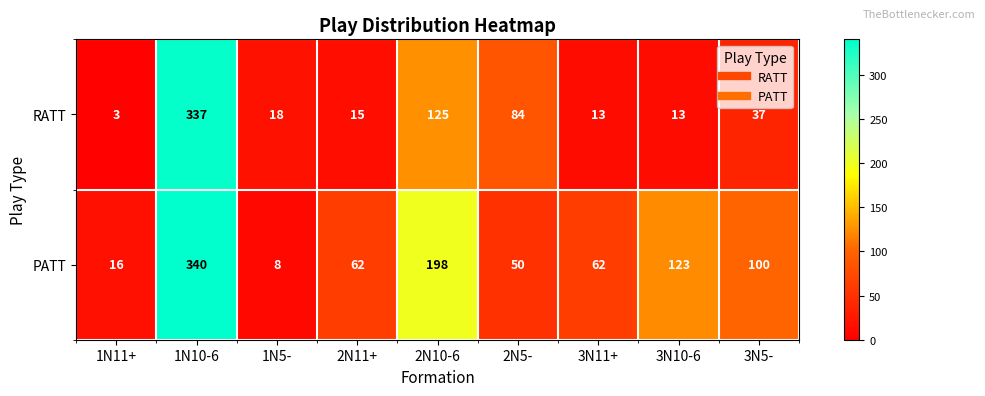

At how many categories does at least one series exceed 310?

1